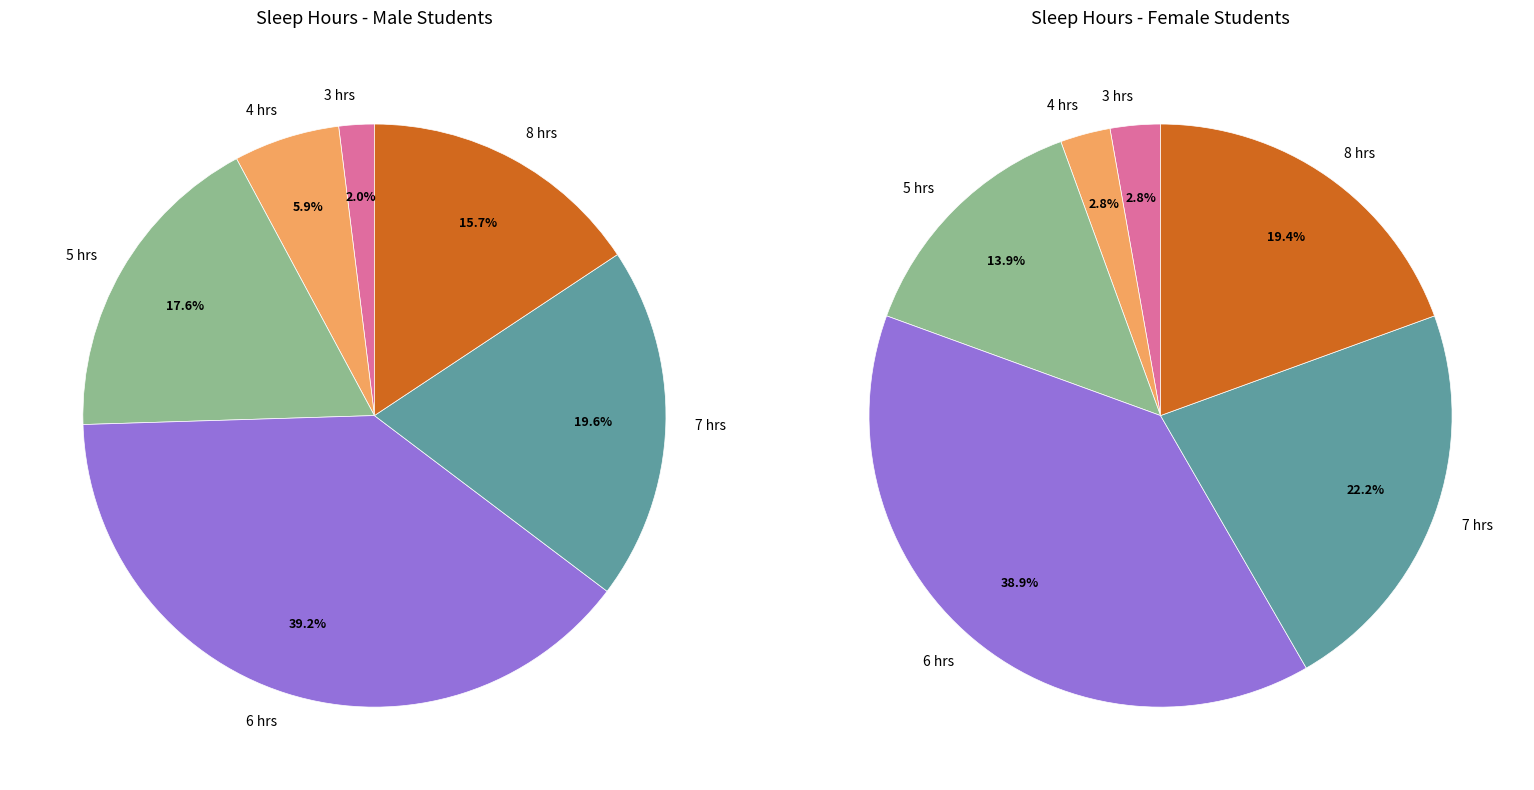

What percentage is the 8 slice, to the nearest percent?

16%